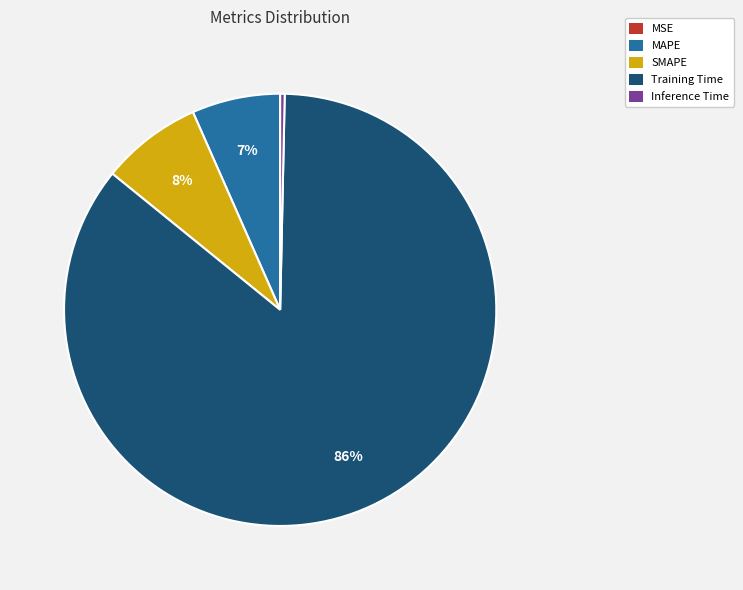

Which category has the biggest portion of the pie?

Training Time